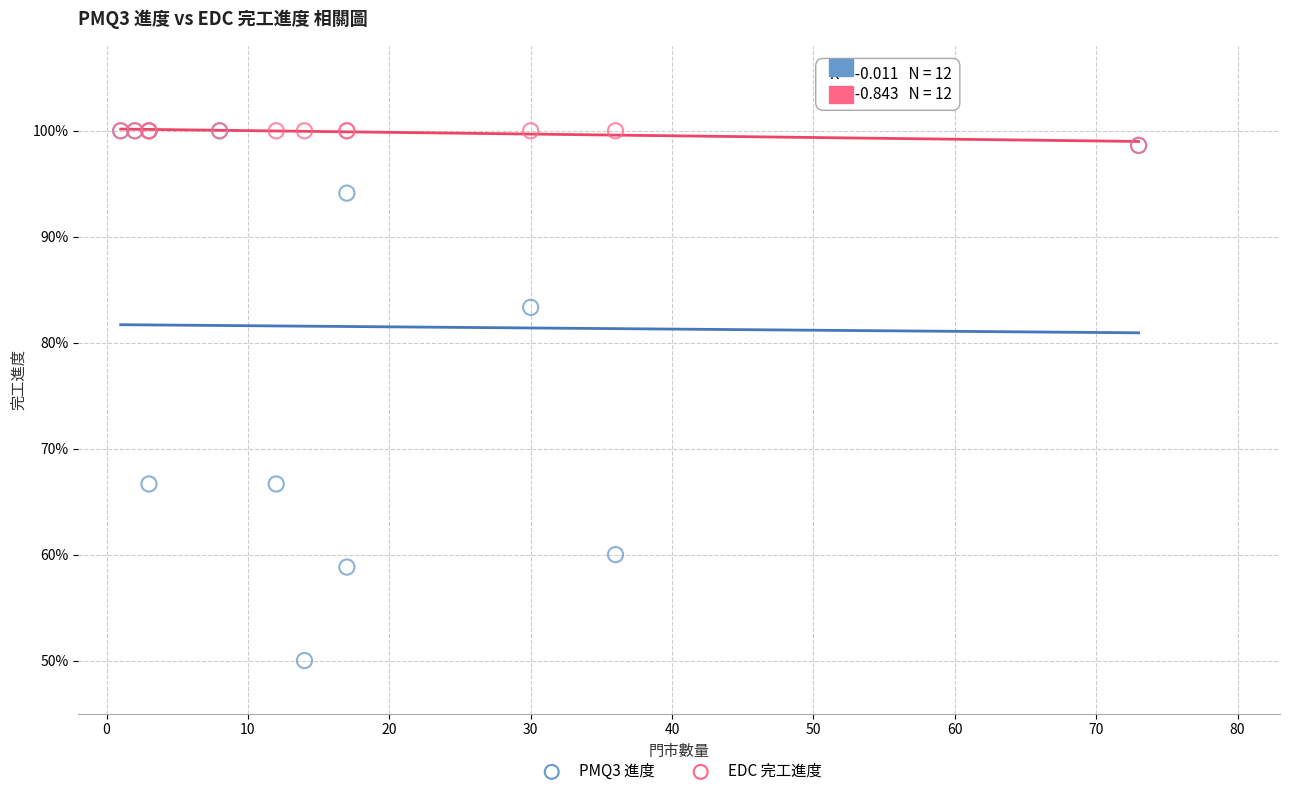

What are all the series names shown in the legend?

PMQ3 進度, EDC 完工進度